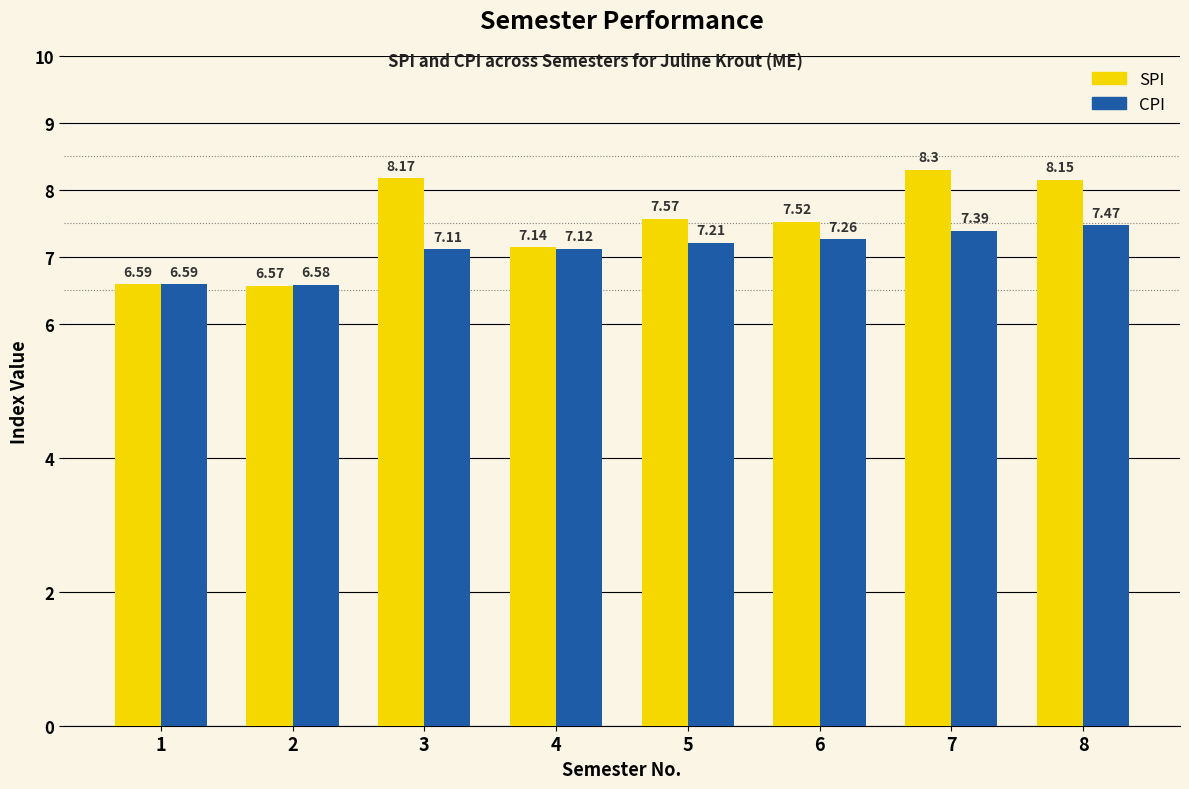

How many data points in SPI are above 7?

6